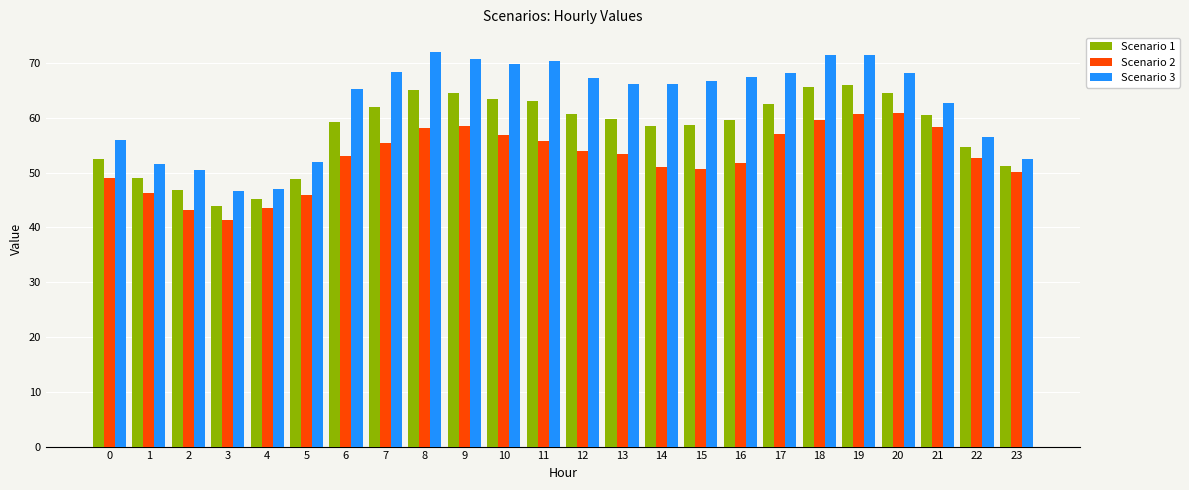

What is the value of the Scenario 1 bar at the 12th from the left?

63.1